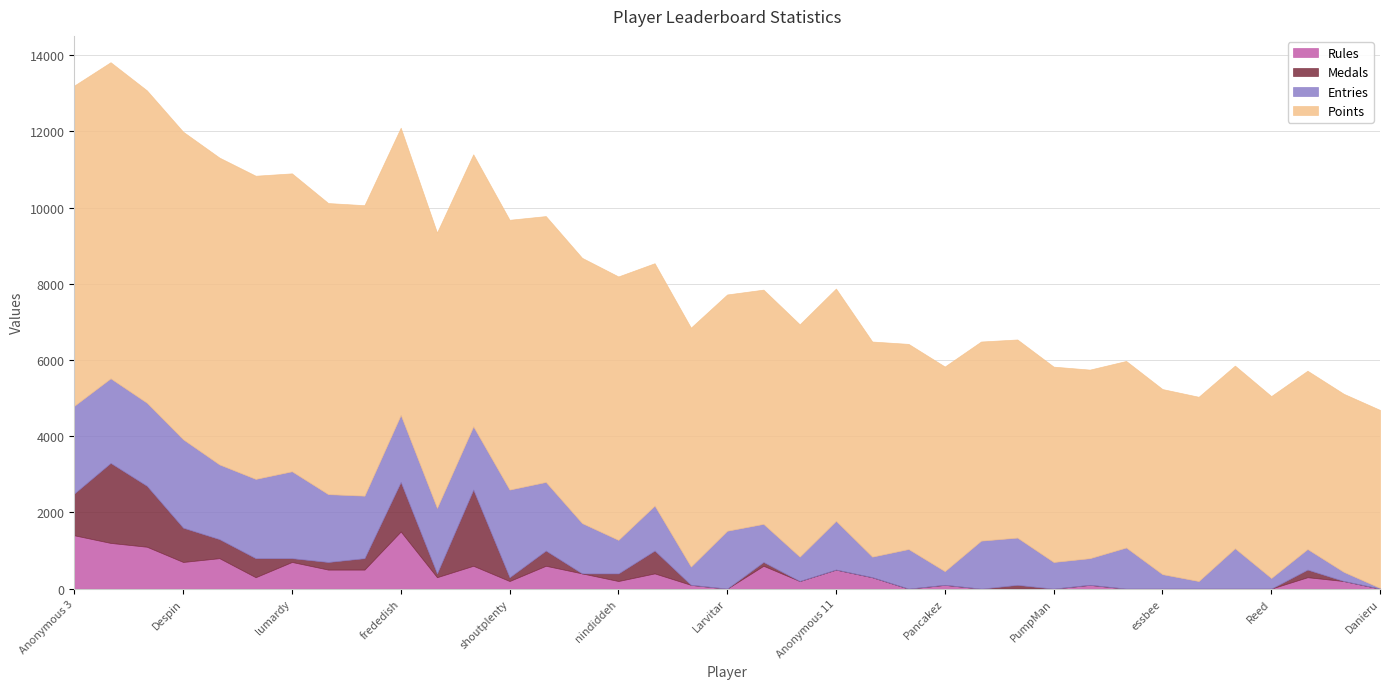

Does the chart display data point markers on the line(s)?

No